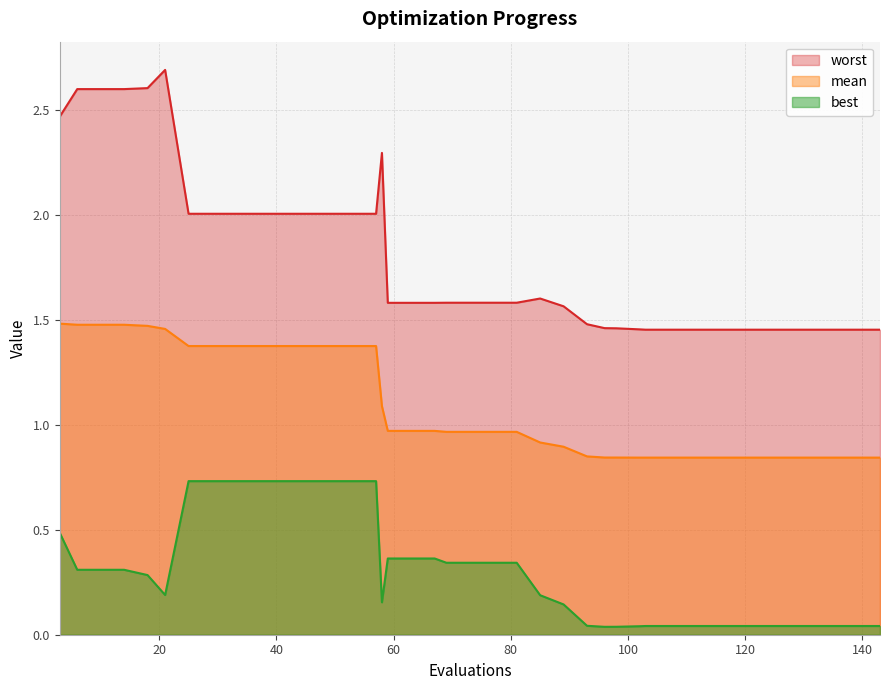

What is the maximum value shown in the chart?

2.7